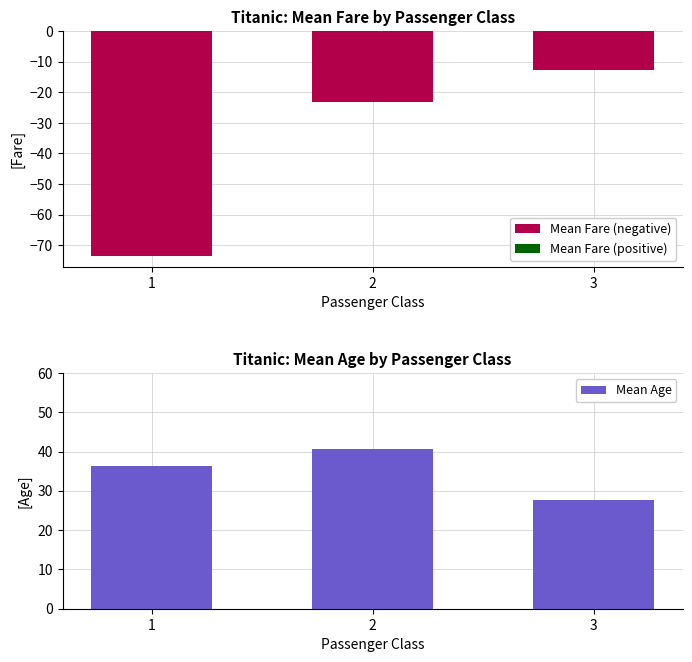

At which label does Mean Age reach its minimum?

3